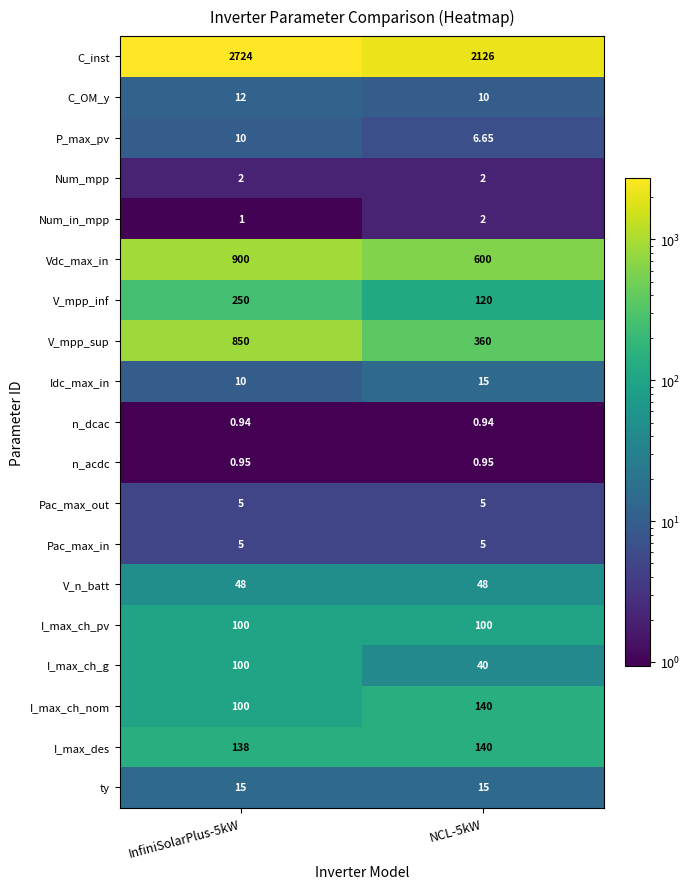

Which series changed the most between InfiniSolarPlus-5kW and NCL-5kW?

C_inst